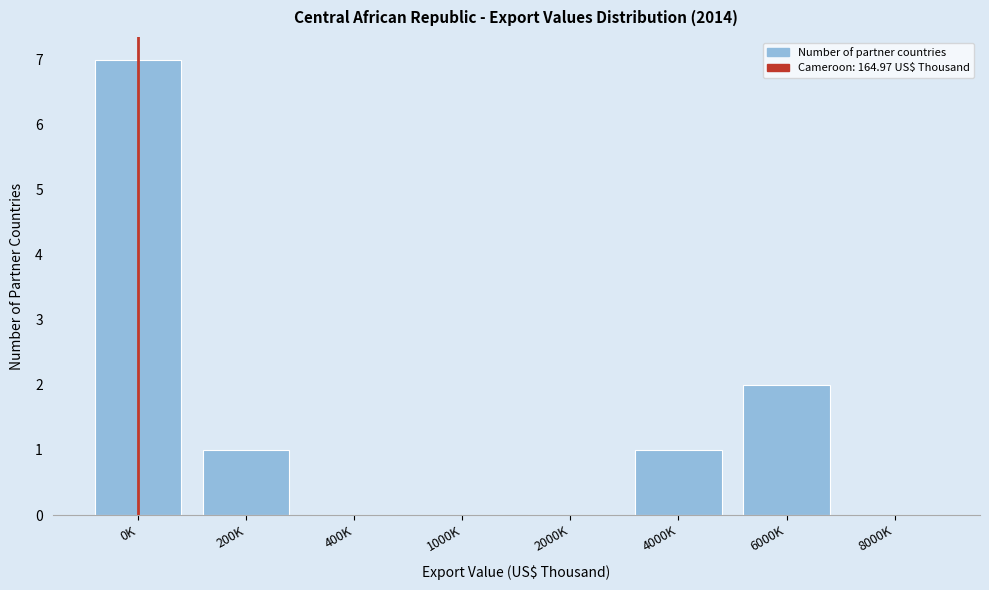

Reading left to right, transcribe all the data shown in this chart.

0K=7	200K=1	400K=0	1000K=0	2000K=0	4000K=1	6000K=2	8000K=0